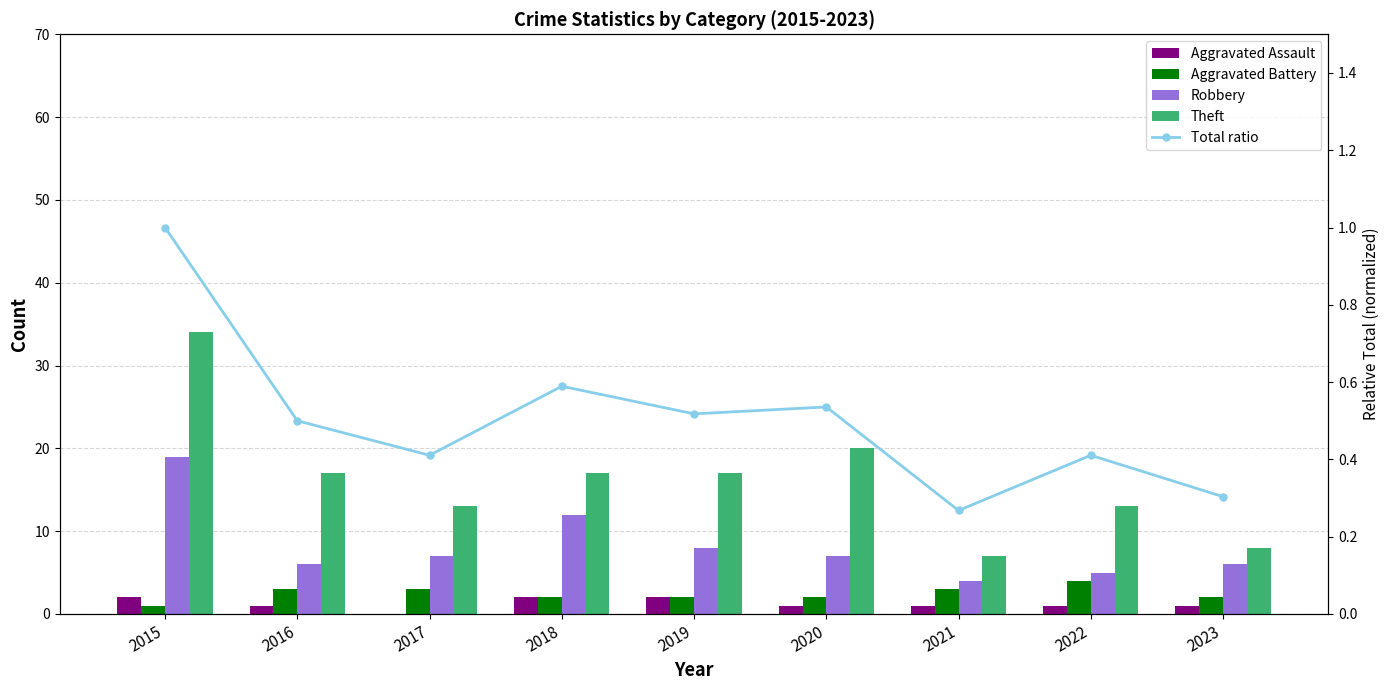

What is the difference between the maximum and minimum values in the Robbery series?

15.0